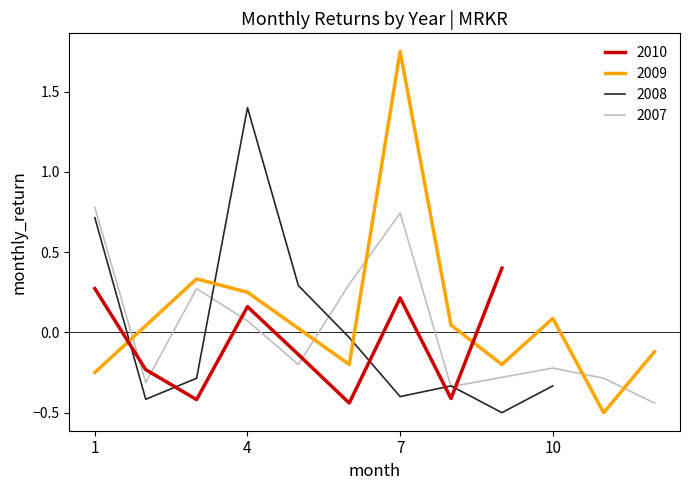

What is the minimum value shown in the chart?

-0.5